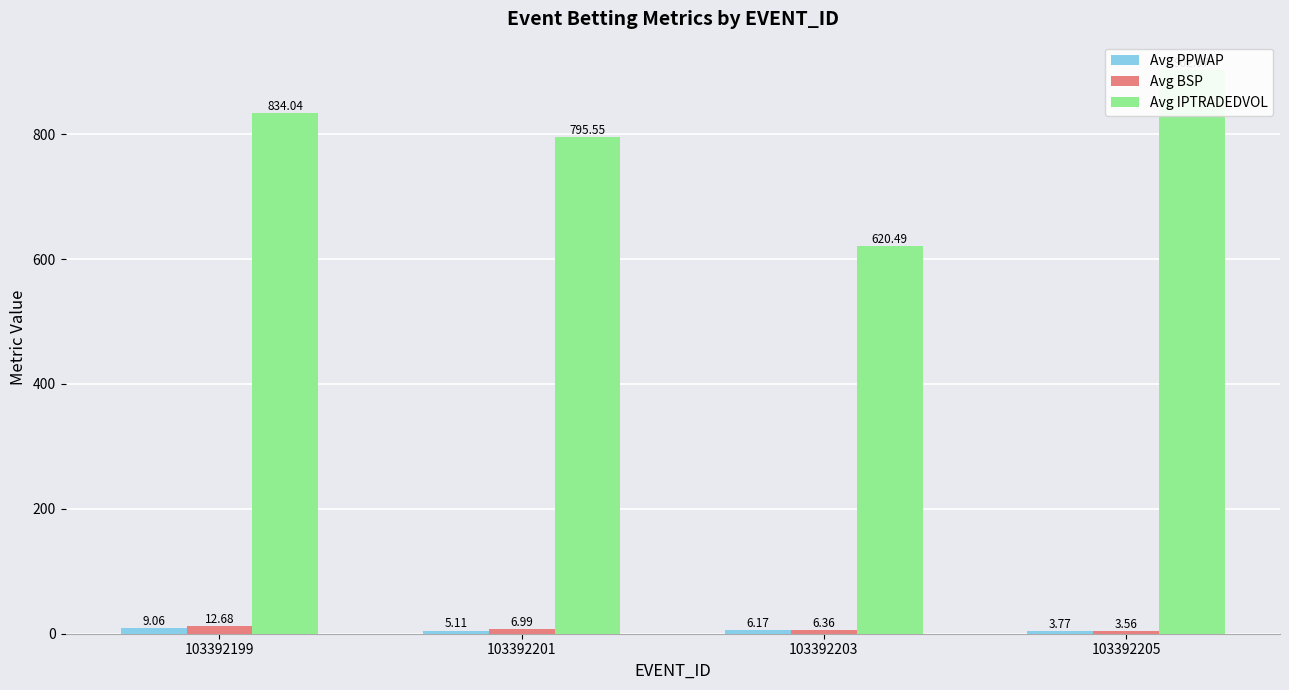

Where does the Avg PPWAP series first go above 6?

103392199